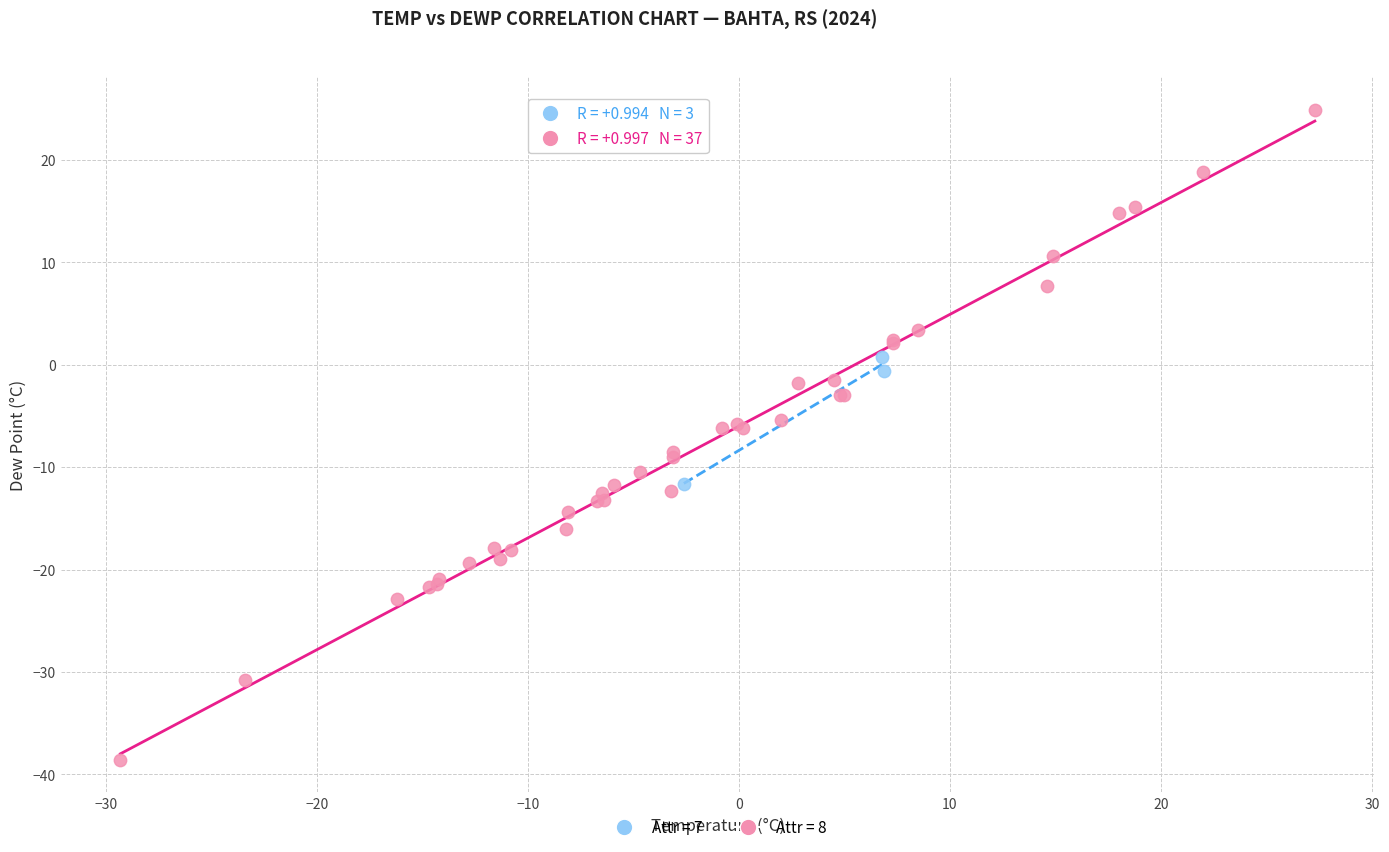

What are all the series names shown in the legend?

Attr = 7, Attr = 8